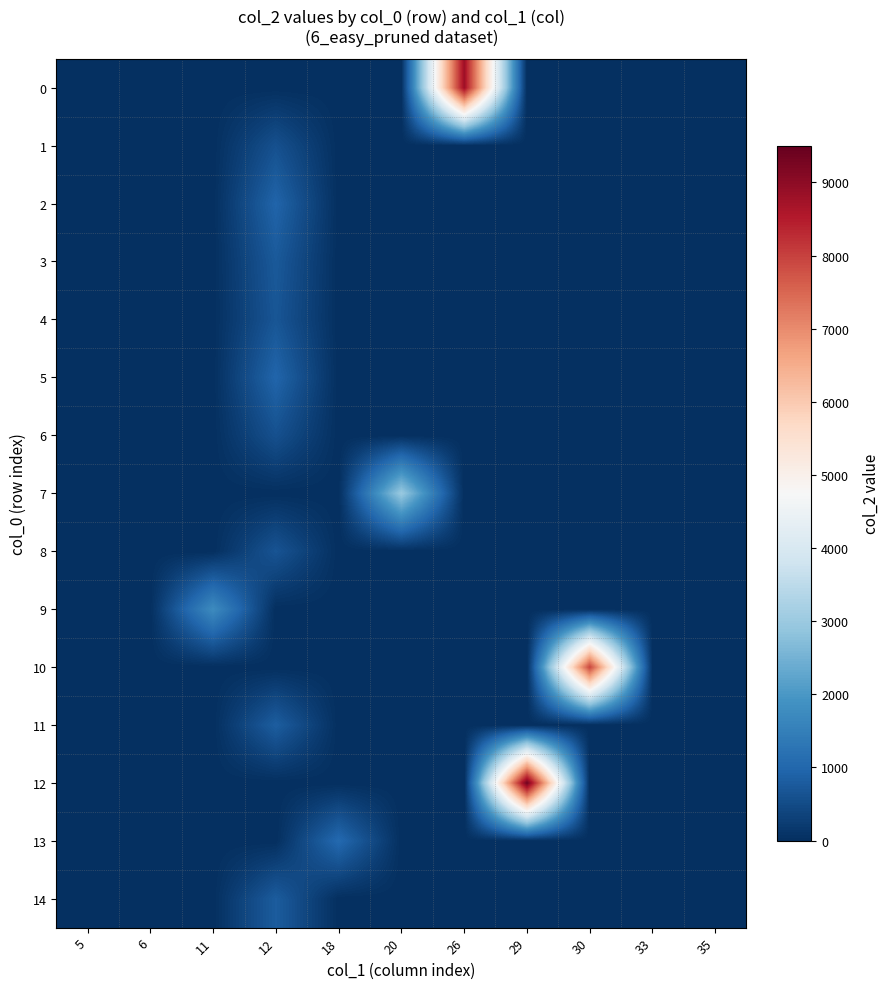

Rank the series at 12 from highest to lowest value.

5, 2, 11, 14, 3, 4, 8, 1, 6, 0, 7, 9, 10, 12, 13